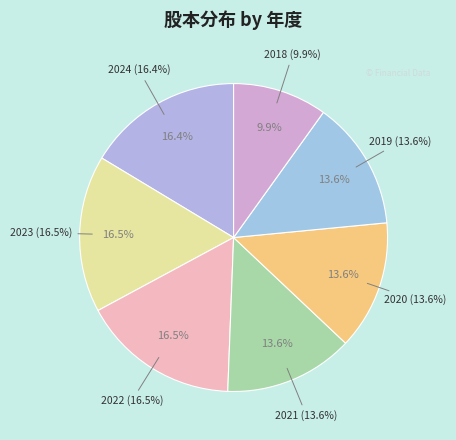

How much of the chart is everything except 2019?

86.4%